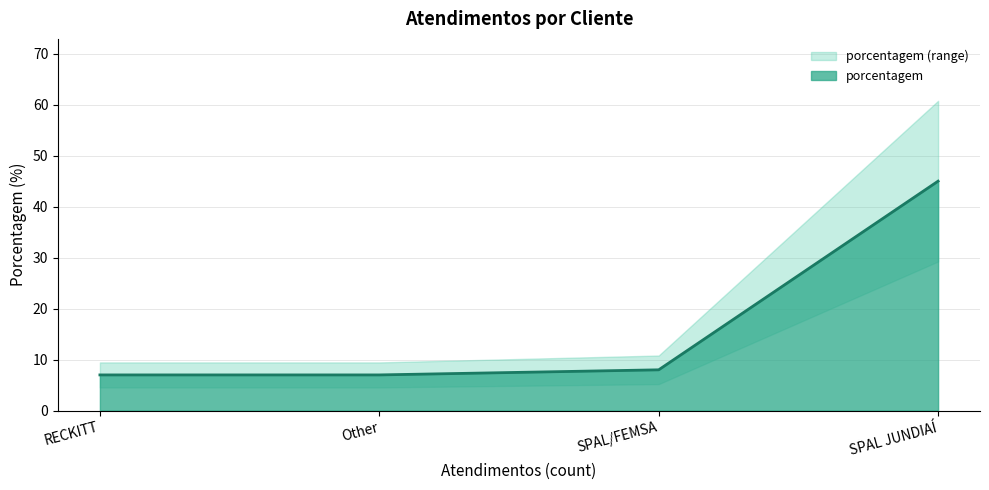

What is the highest value of the porcentagem series?

45